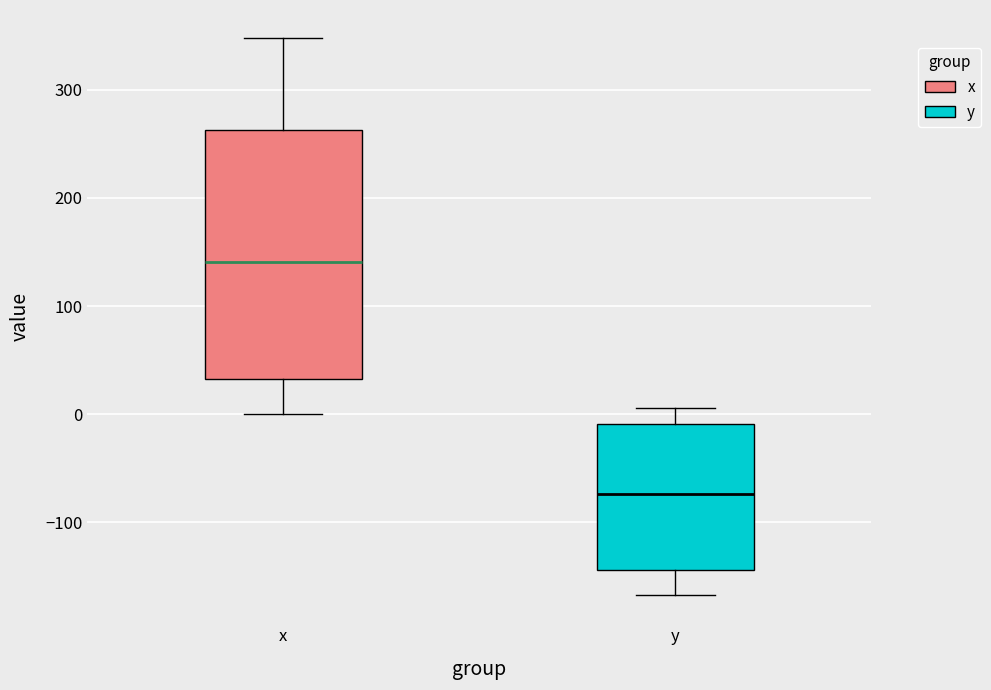

Reading left to right, transcribe this box plot: for each box, give where its median line is, the range the box spans, and where its two whiskers end, as read against the y-axis. The values are not printed on the chart, so give them approximately, as read against the axis.

x: median 140, box 30 to 260, whiskers 0 to 350
y: median -70, box -140 to -10, whiskers -170 to 10